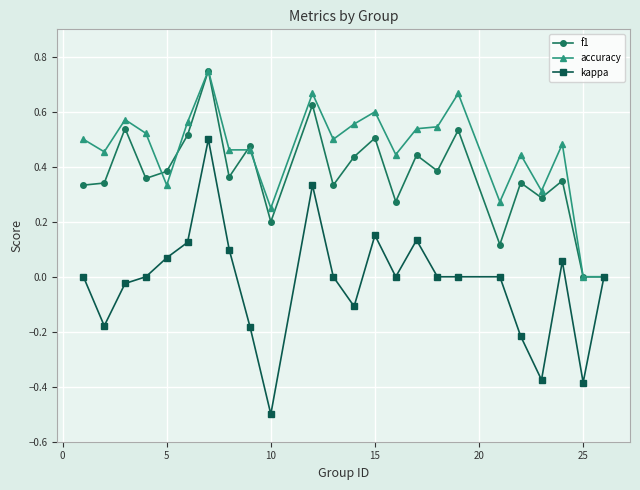

Which series has the largest total across all categories?

accuracy